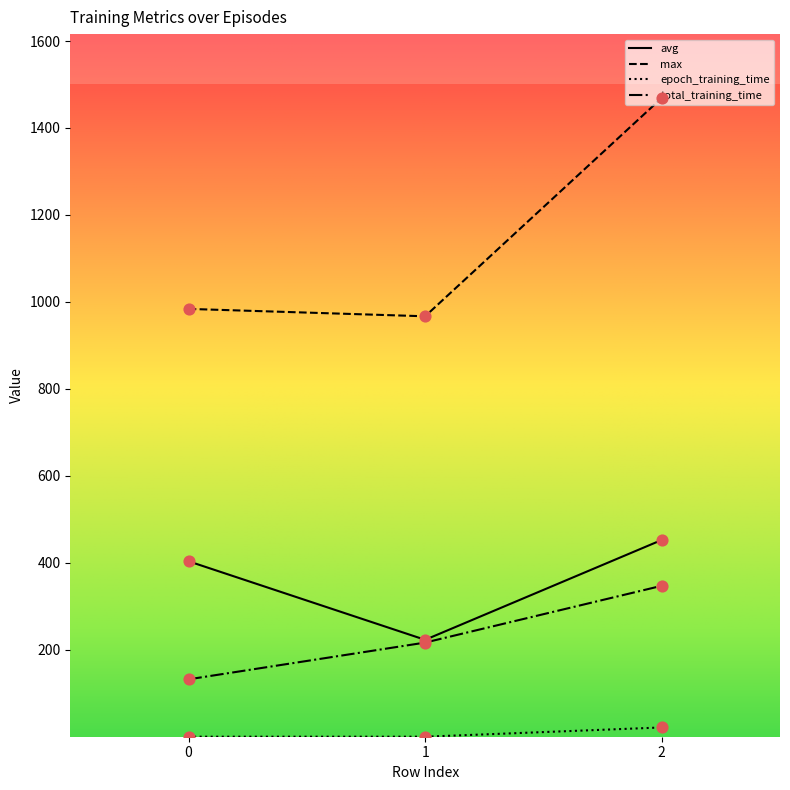

Which series has the largest range (max minus min)?

max